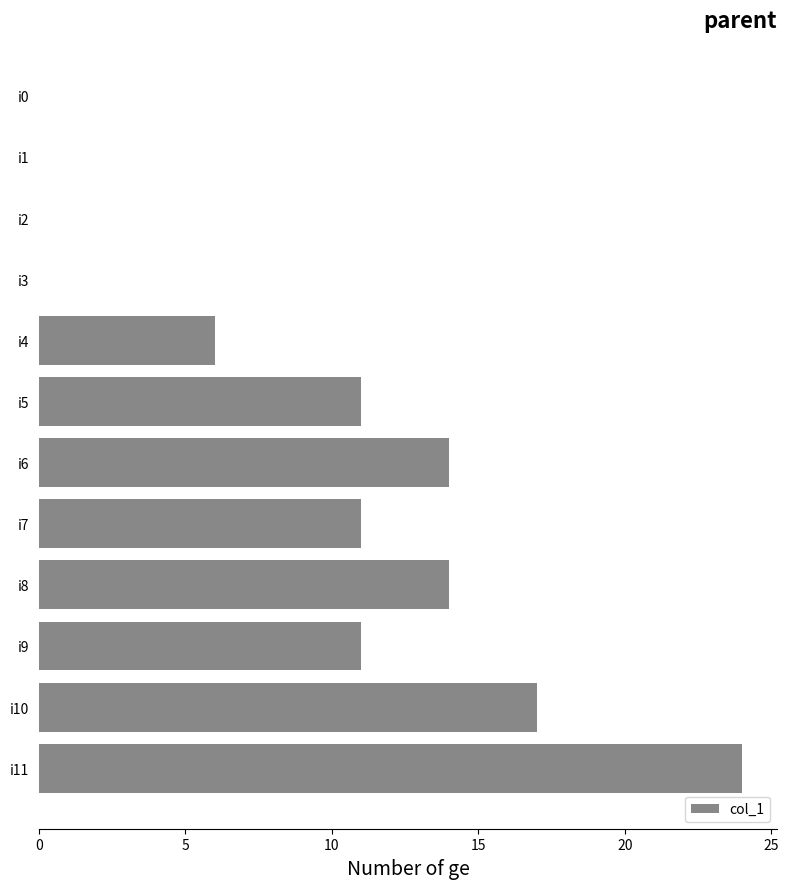

What is the sum of all values?

108